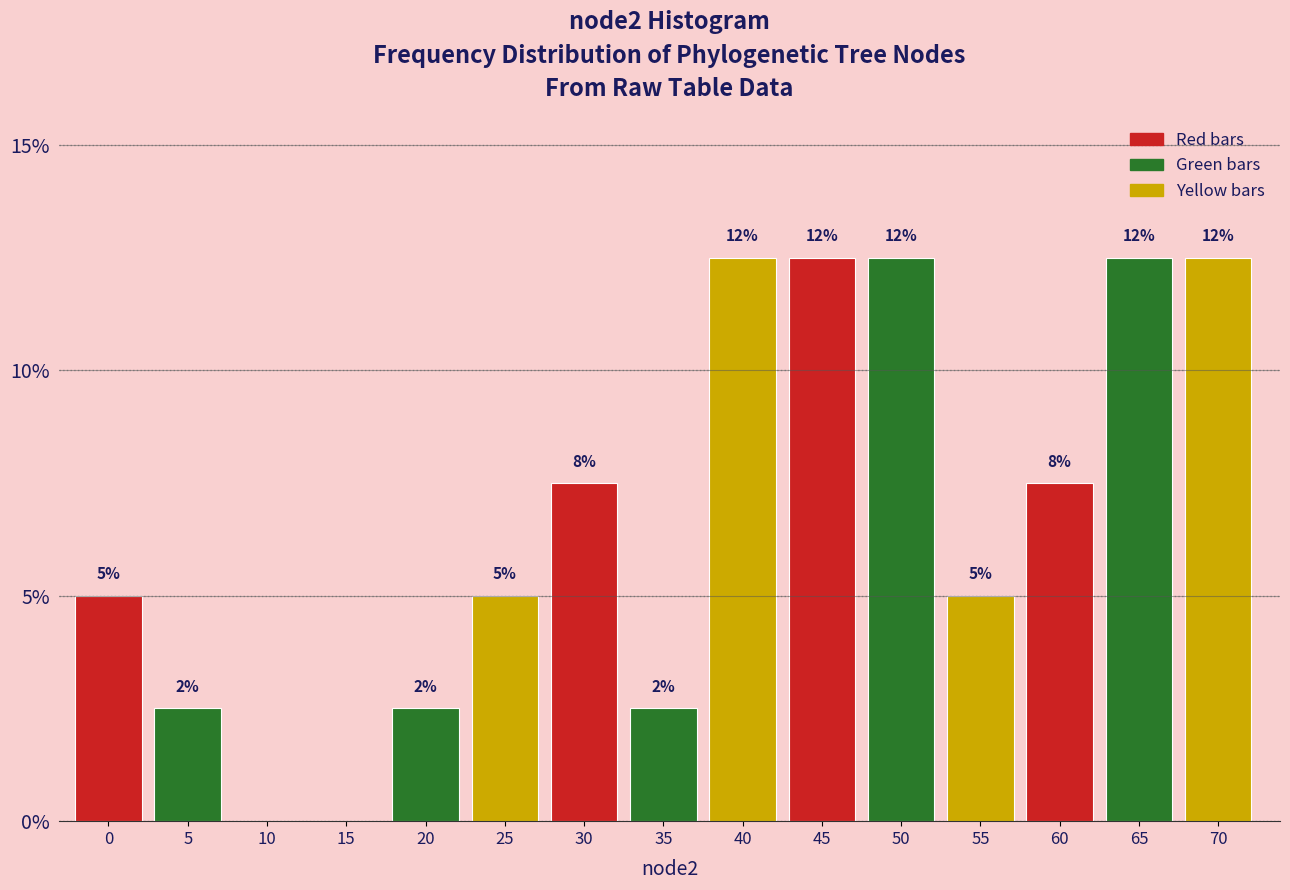

Are the bars horizontal?

No